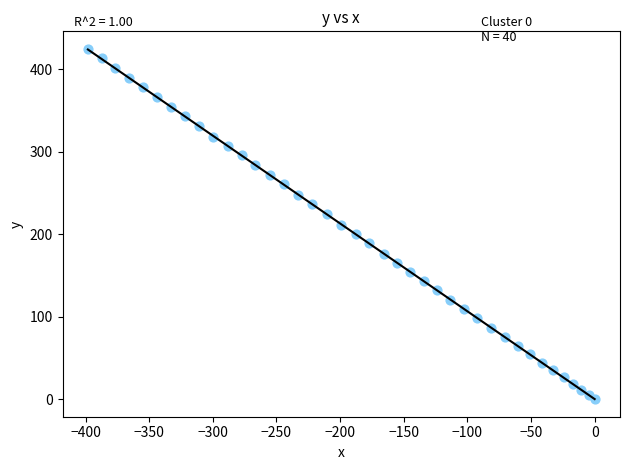

What is the range of Y values (max minus min)?

424.9